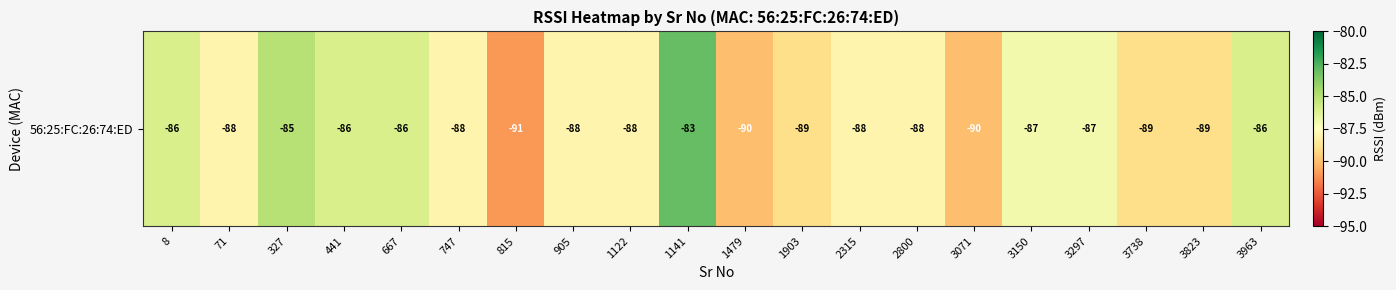

Where is the data nearest to the value -87?

3150